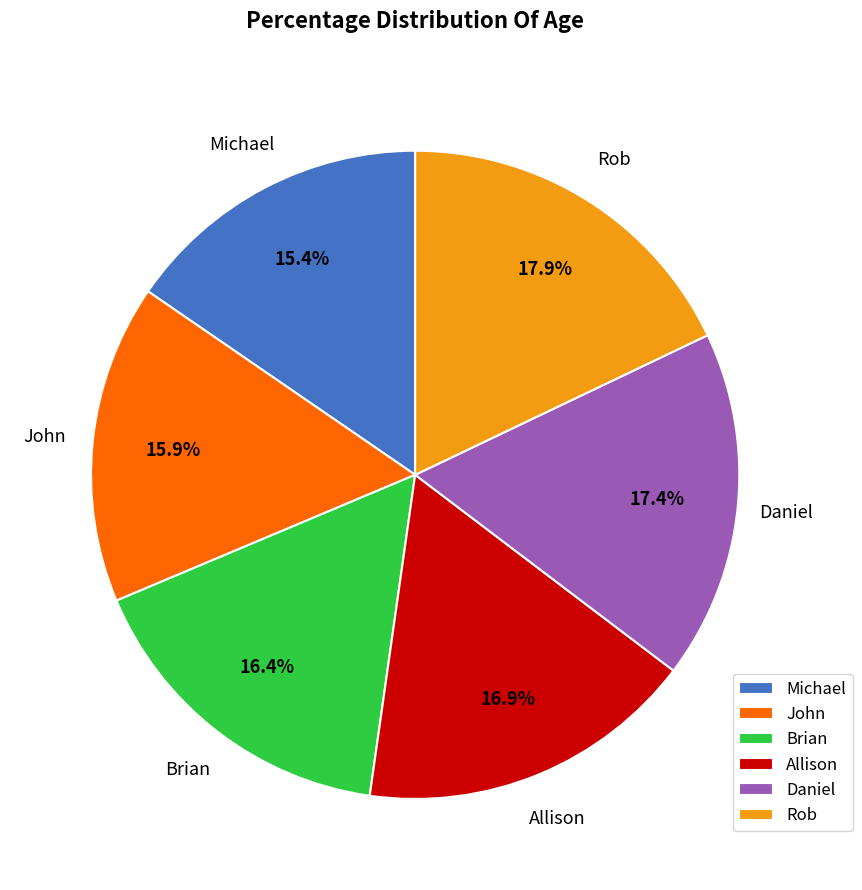

Between Michael and Daniel, which is larger?

Daniel